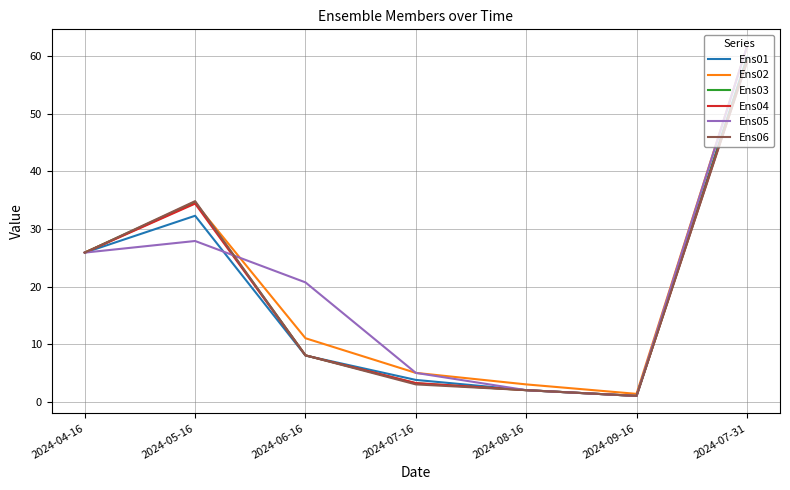

Between 2024-05-16 and 2024-06-16, which series saw the biggest shift?

Ens06